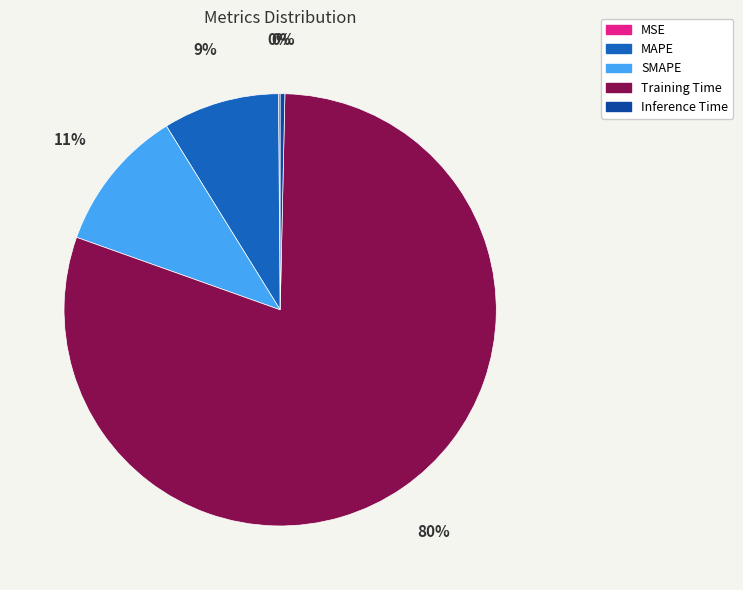

Which has a higher value, SMAPE or Training Time?

Training Time